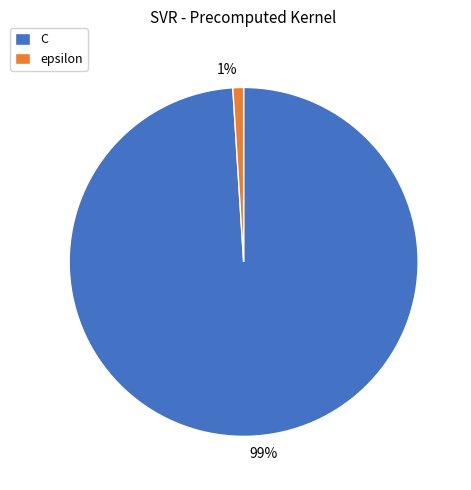

To the nearest percent, what is the combined percentage of C and epsilon?

100%